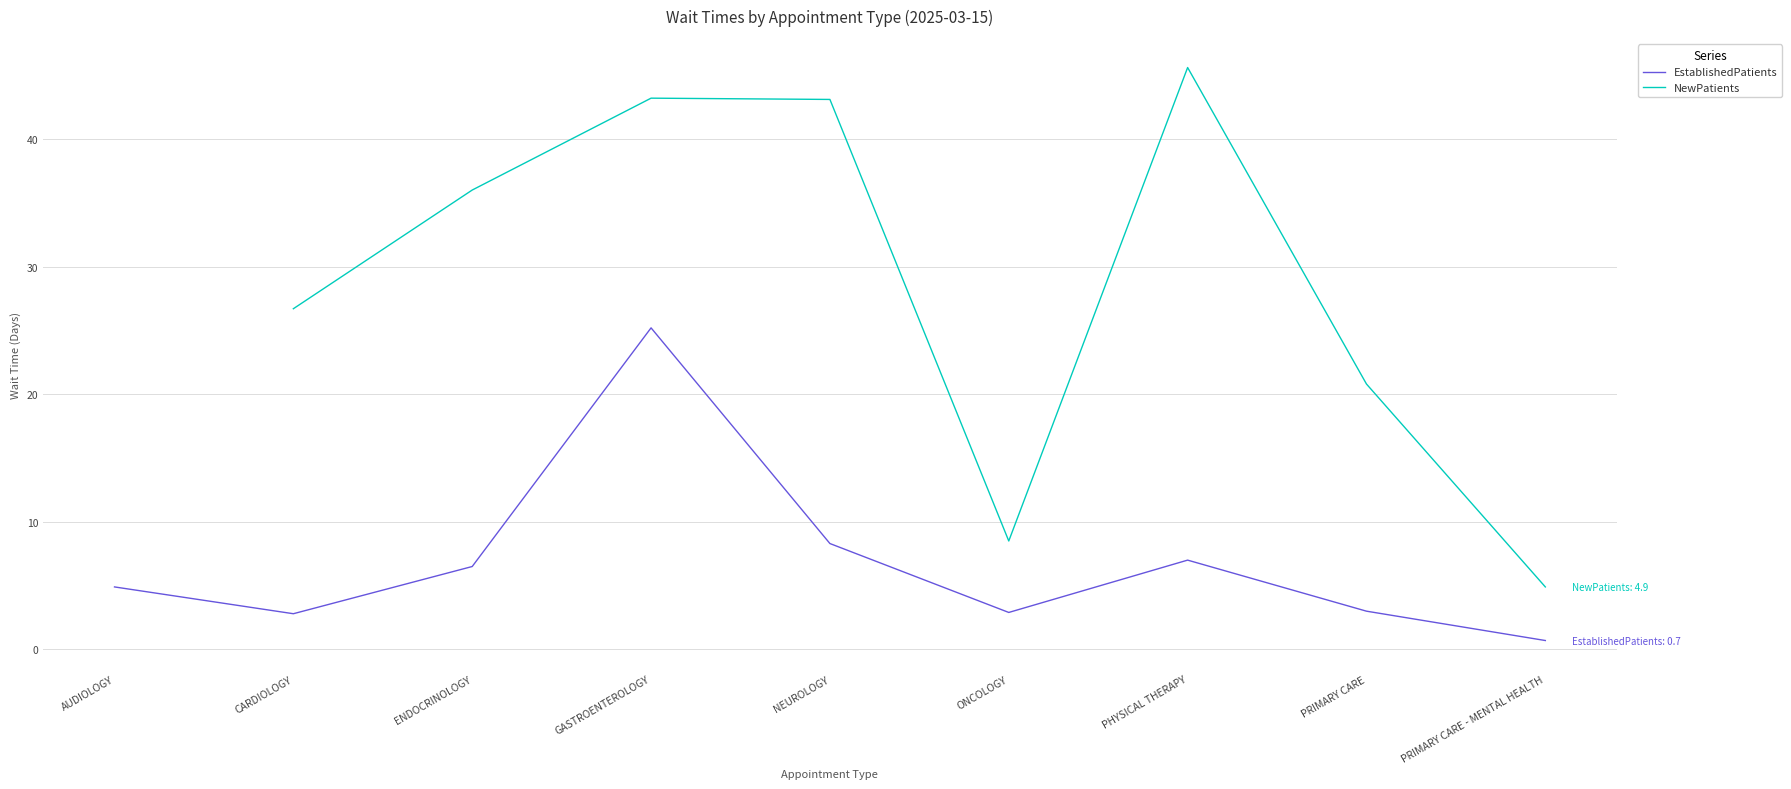

What is the highest value of the EstablishedPatients series?

25.2